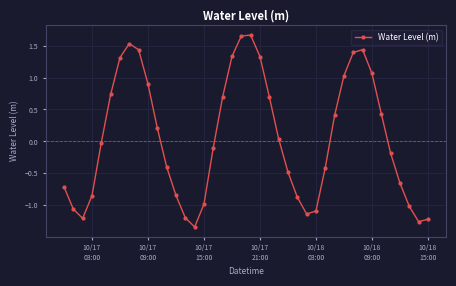

What is the difference between the maximum and minimum values?

3.0